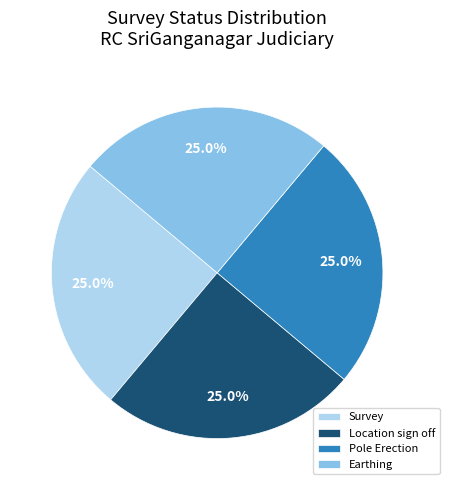

Does Location sign off represent more than half of the total?

No